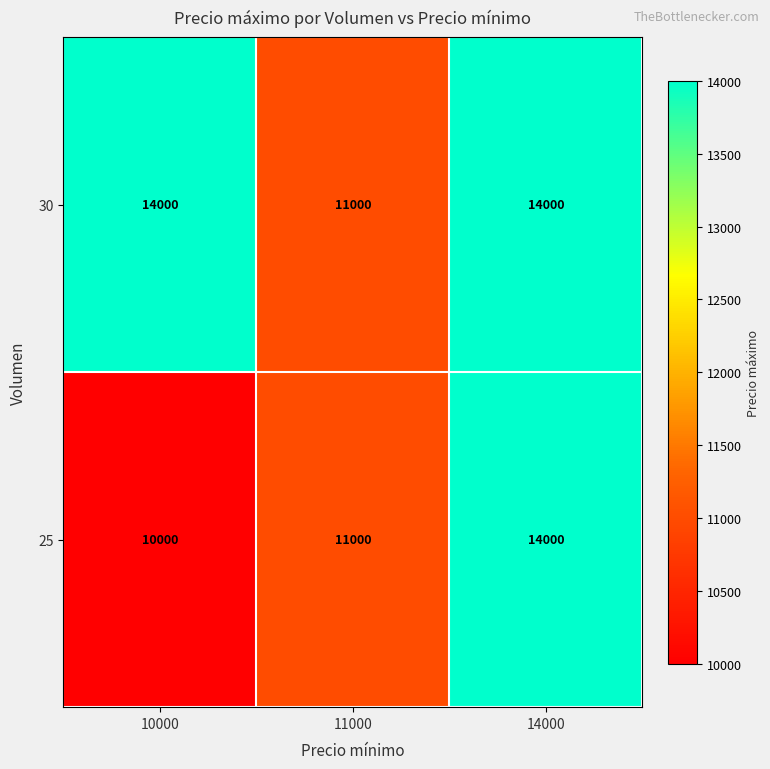

What is the sum of all 30 values?

39000